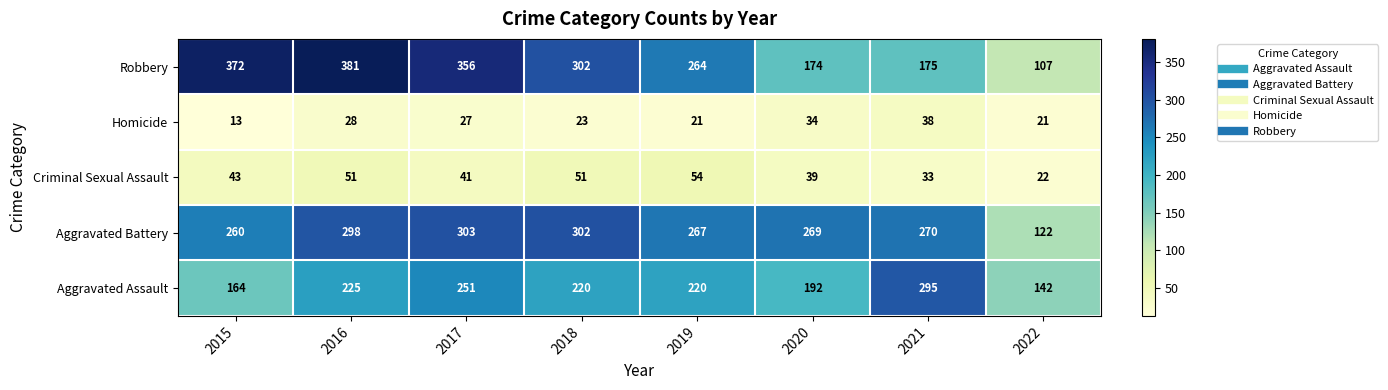

What is the greatest value displayed?

381